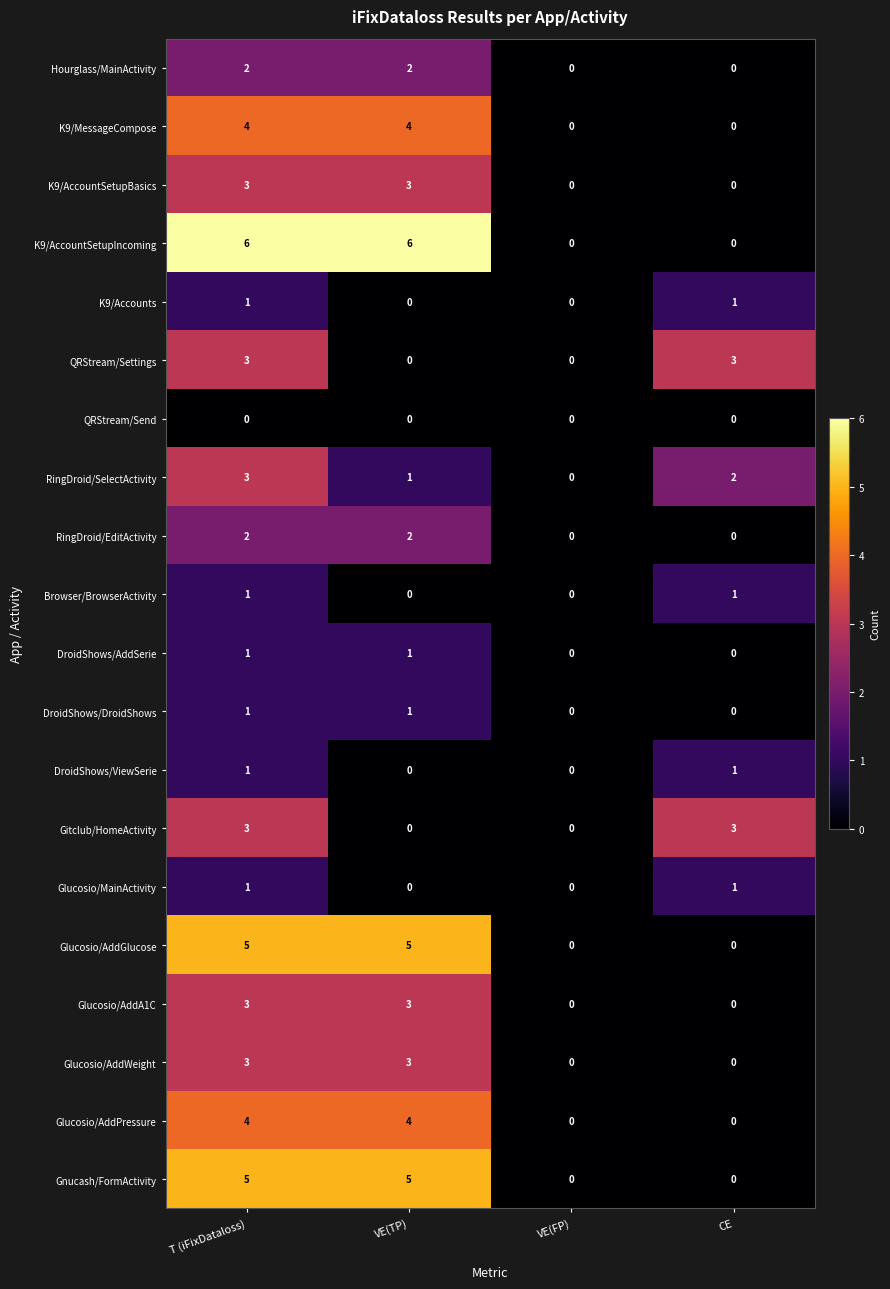

What is the maximum value shown in the chart?

6